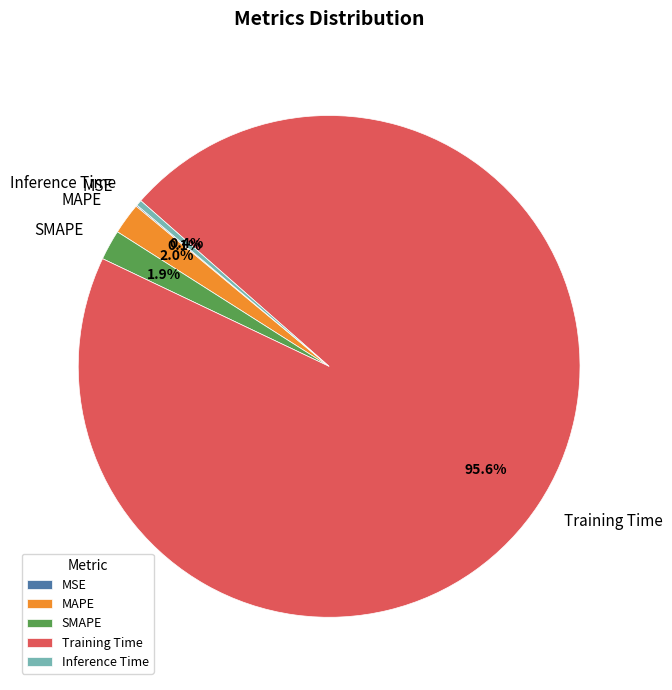

The SMAPE slice represents 10% of the pie. True or false?

False